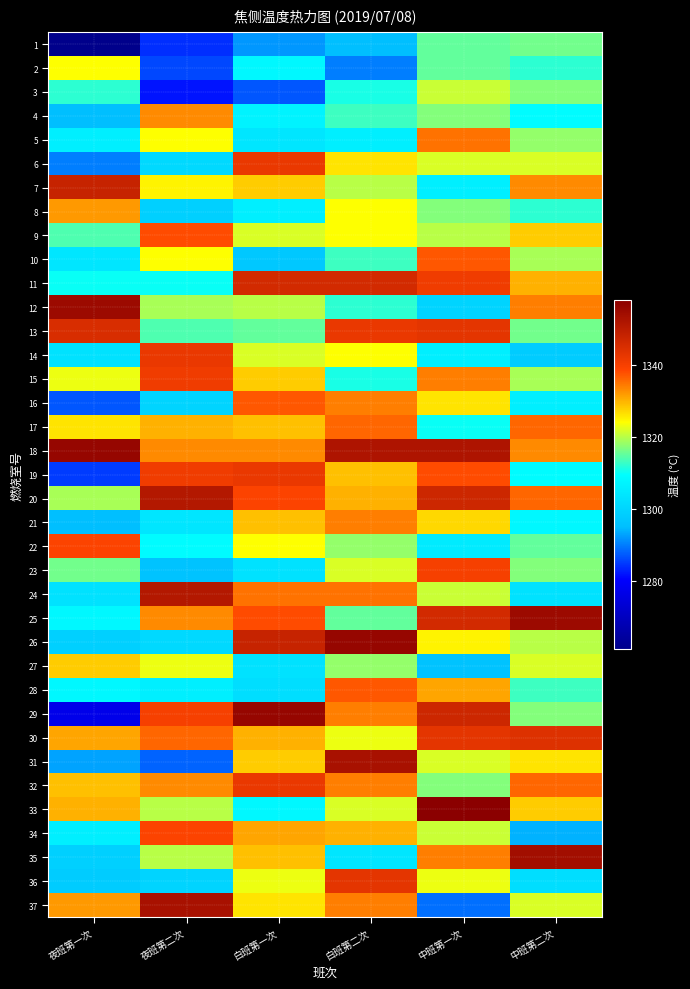

Reading left to right, list all the values displayed in this chart.

1: 夜班第一次=1261	夜班第二次=1284	白班第一次=1292	白班第二次=1295	中班第一次=1315	中班第二次=1316
2: 夜班第一次=1324	夜班第二次=1286	白班第一次=1308	白班第二次=1290	中班第一次=1315	中班第二次=1312
3: 夜班第一次=1312	夜班第二次=1282	白班第一次=1287	白班第二次=1311	中班第一次=1321	中班第二次=1317
4: 夜班第一次=1295	夜班第二次=1333	白班第一次=1307	白班第二次=1313	中班第一次=1317	中班第二次=1309
5: 夜班第一次=1306	夜班第二次=1324	白班第一次=1304	白班第二次=1306	中班第一次=1335	中班第二次=1318
6: 夜班第一次=1290	夜班第二次=1301	白班第一次=1342	白班第二次=1326	中班第一次=1322	中班第二次=1322
7: 夜班第一次=1348	夜班第二次=1325	白班第一次=1328	白班第二次=1320	中班第一次=1306	中班第二次=1333
8: 夜班第一次=1332	夜班第二次=1299	白班第一次=1306	白班第二次=1324	中班第一次=1317	中班第二次=1312
9: 夜班第一次=1314	夜班第二次=1338	白班第一次=1322	白班第二次=1324	中班第一次=1320	中班第二次=1328
10: 夜班第一次=1304	夜班第二次=1324	白班第一次=1297	白班第二次=1313	中班第一次=1337	中班第二次=1319
11: 夜班第一次=1310	夜班第二次=1310	白班第一次=1346	白班第二次=1346	中班第一次=1341	中班第二次=1330
12: 夜班第一次=1355	夜班第二次=1319	白班第一次=1320	白班第二次=1312	中班第一次=1300	中班第二次=1334
13: 夜班第一次=1345	夜班第二次=1314	白班第一次=1315	白班第二次=1342	中班第一次=1343	中班第二次=1316
14: 夜班第一次=1303	夜班第二次=1342	白班第一次=1322	白班第二次=1324	中班第一次=1306	中班第二次=1298
15: 夜班第一次=1323	夜班第二次=1341	白班第一次=1328	白班第二次=1311	中班第一次=1334	中班第二次=1319
16: 夜班第一次=1287	夜班第二次=1300	白班第一次=1337	白班第二次=1334	中班第一次=1326	中班第二次=1306
17: 夜班第一次=1326	夜班第二次=1330	白班第一次=1329	白班第二次=1336	中班第一次=1310	中班第二次=1336
18: 夜班第一次=1356	夜班第二次=1333	白班第一次=1333	白班第二次=1352	中班第一次=1352	中班第二次=1333
19: 夜班第一次=1285	夜班第二次=1341	白班第一次=1342	白班第二次=1329	中班第一次=1338	中班第二次=1309
20: 夜班第一次=1319	夜班第二次=1351	白班第一次=1339	白班第二次=1330	中班第一次=1347	中班第二次=1336
21: 夜班第一次=1295	夜班第二次=1304	白班第一次=1329	白班第二次=1334	中班第一次=1327	中班第二次=1308
22: 夜班第一次=1339	夜班第二次=1309	白班第一次=1324	白班第二次=1318	中班第一次=1305	中班第二次=1315
23: 夜班第一次=1316	夜班第二次=1296	白班第一次=1303	白班第二次=1322	中班第一次=1340	中班第二次=1317
24: 夜班第一次=1303	夜班第二次=1351	白班第一次=1335	白班第二次=1335	中班第一次=1321	中班第二次=1303
25: 夜班第一次=1308	夜班第二次=1333	白班第一次=1338	白班第二次=1315	中班第一次=1346	中班第二次=1355
26: 夜班第一次=1299	夜班第二次=1301	白班第一次=1348	白班第二次=1356	中班第一次=1325	中班第二次=1320
27: 夜班第一次=1328	夜班第二次=1323	白班第一次=1303	白班第二次=1318	中班第一次=1296	中班第二次=1322
28: 夜班第一次=1308	夜班第二次=1306	白班第一次=1302	白班第二次=1337	中班第一次=1331	中班第二次=1313
29: 夜班第一次=1277	夜班第二次=1340	白班第一次=1356	白班第二次=1334	中班第一次=1347	中班第二次=1317
30: 夜班第一次=1331	夜班第二次=1336	白班第一次=1330	白班第二次=1323	中班第一次=1343	中班第二次=1344
31: 夜班第一次=1293	夜班第二次=1288	白班第一次=1328	白班第二次=1353	中班第一次=1322	中班第二次=1326
32: 夜班第一次=1329	夜班第二次=1333	白班第一次=1342	白班第二次=1334	中班第一次=1317	中班第二次=1336
33: 夜班第一次=1330	夜班第二次=1320	白班第一次=1308	白班第二次=1322	中班第一次=1358	中班第二次=1328
34: 夜班第一次=1306	夜班第二次=1339	白班第一次=1331	白班第二次=1330	中班第一次=1321	中班第二次=1294
35: 夜班第一次=1299	夜班第二次=1320	白班第一次=1329	白班第二次=1304	中班第一次=1334	中班第二次=1354
36: 夜班第一次=1298	夜班第二次=1300	白班第一次=1323	白班第二次=1343	中班第一次=1323	中班第二次=1302
37: 夜班第一次=1332	夜班第二次=1353	白班第一次=1326	白班第二次=1334	中班第一次=1289	中班第二次=1322